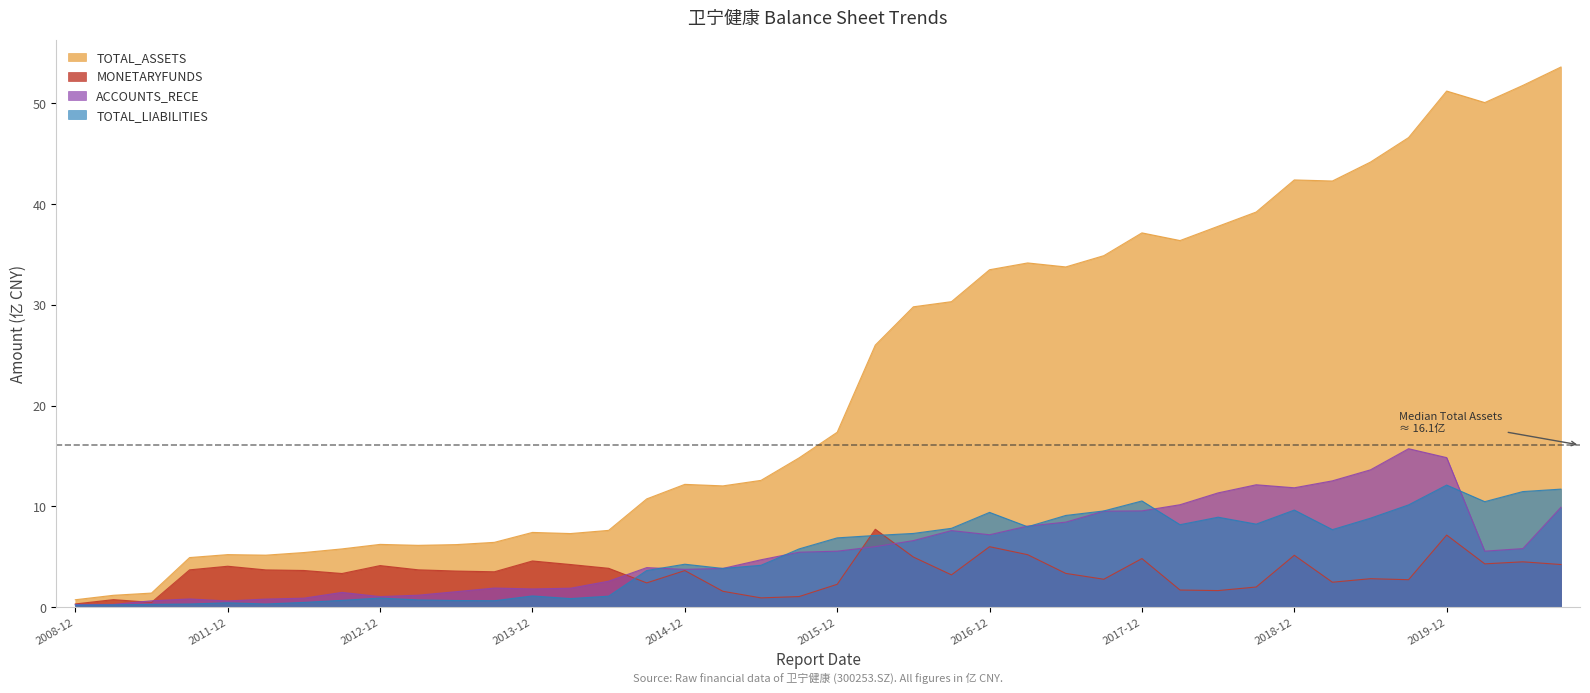

Which series has the largest range (max minus min)?

TOTAL_ASSETS